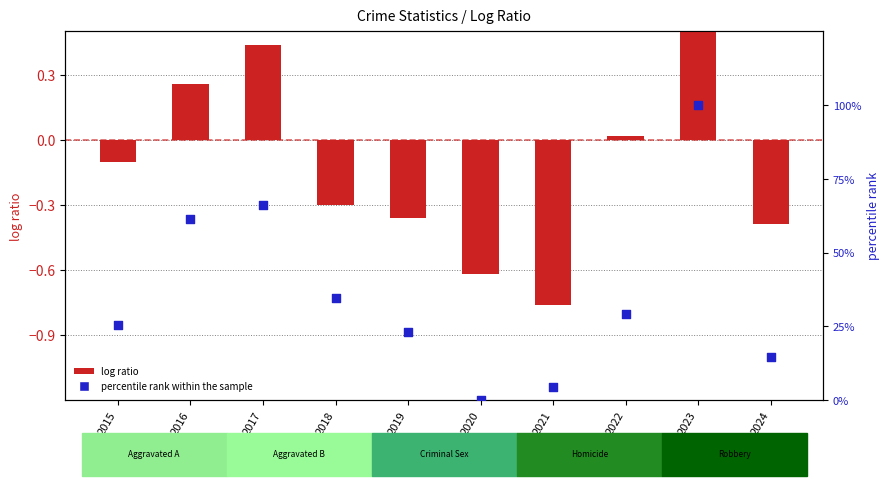

Which series has the largest Y range (max minus min)?

percentile rank within the sample